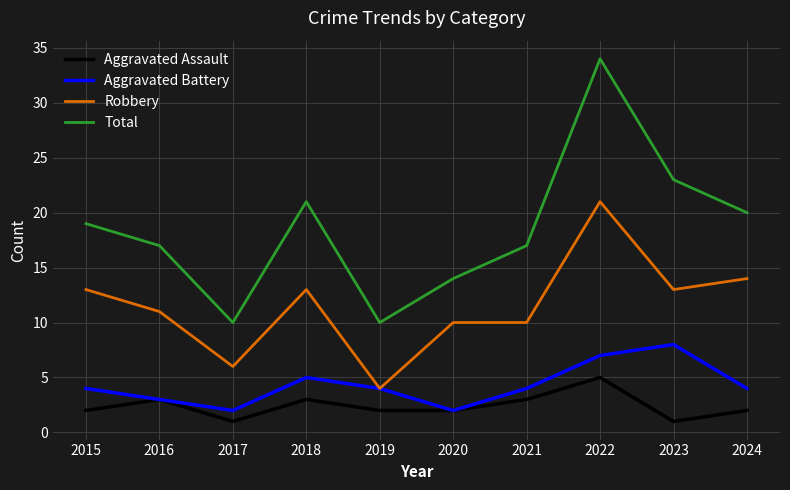

Which series has the widest spread of values?

Total